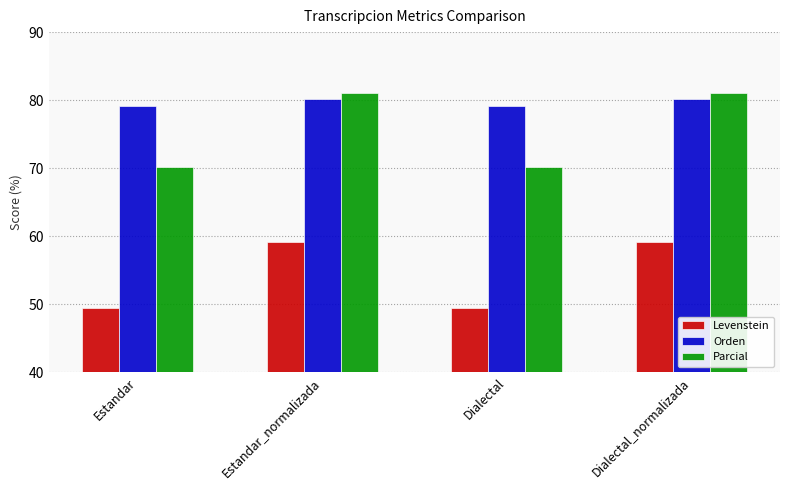

What are all the series names shown in the legend?

Levenstein, Orden, Parcial